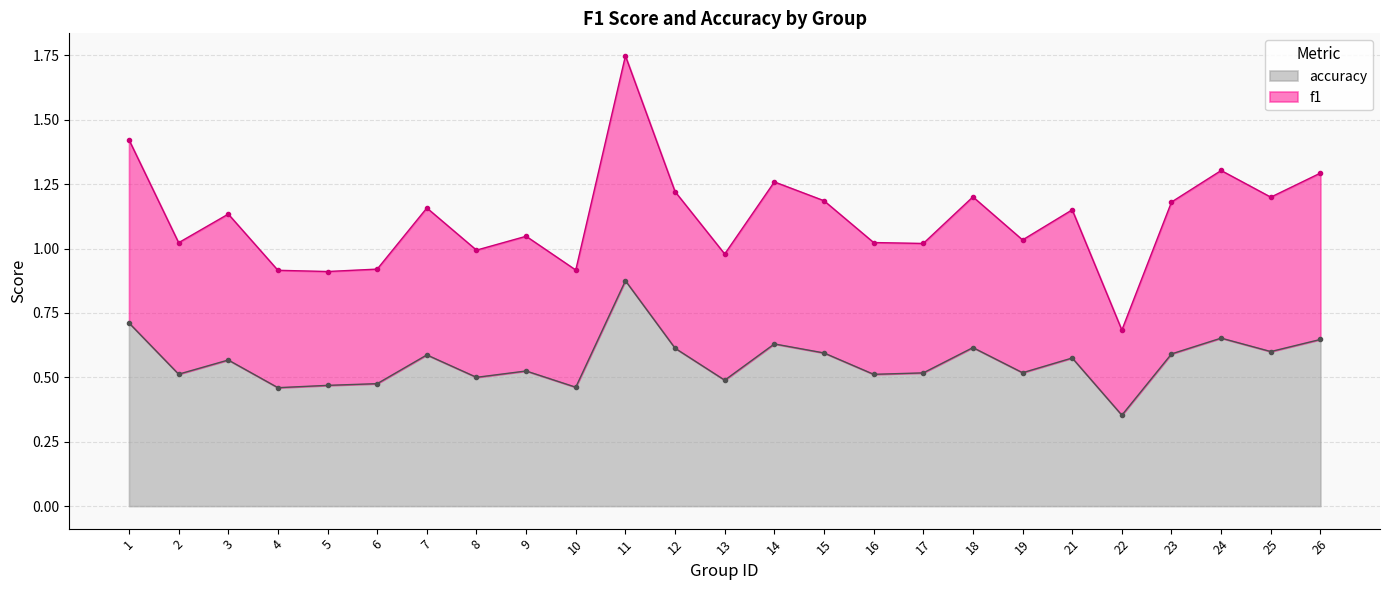

True or false: accuracy and f1 intersect in this chart.

False